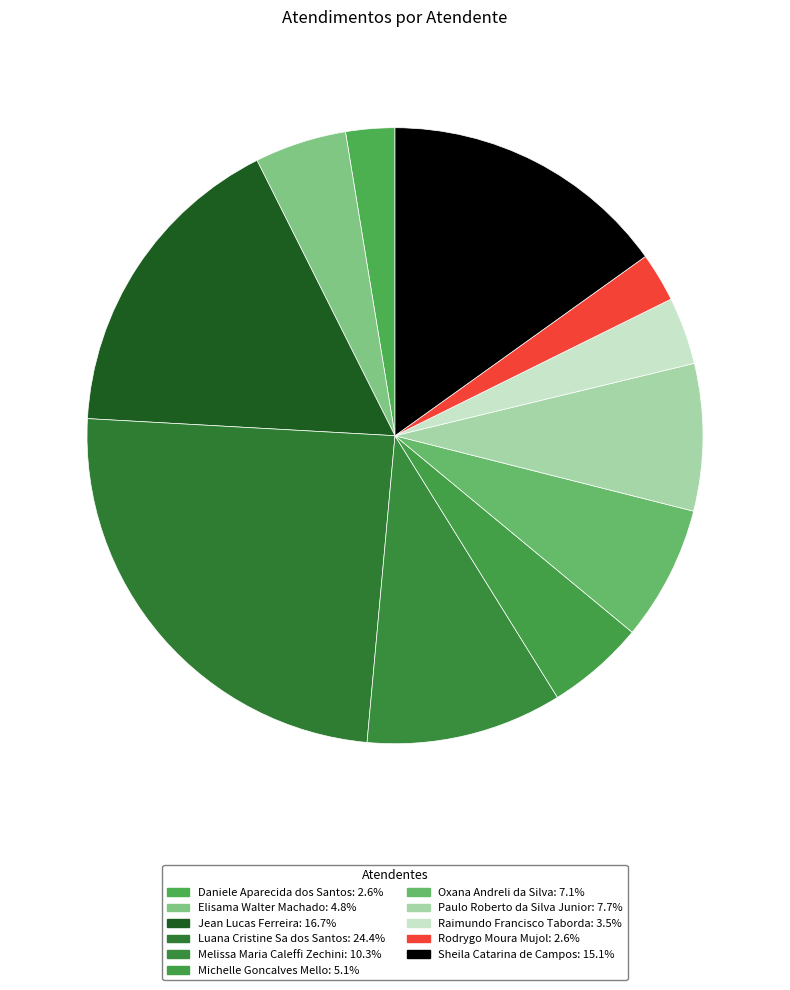

Is there a majority slice in this chart?

No